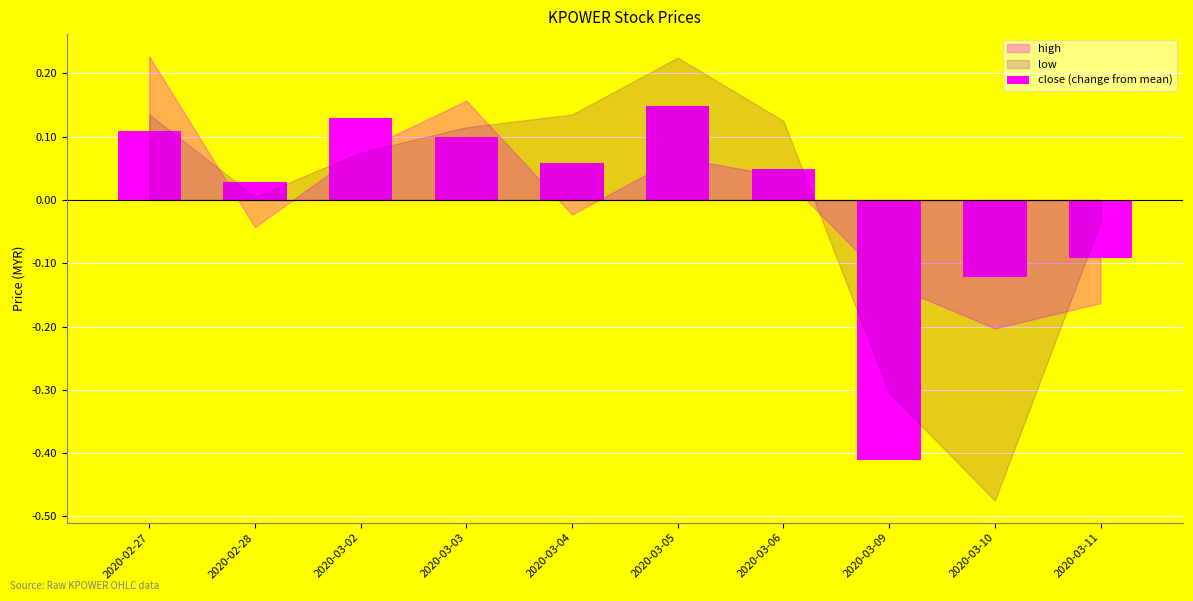

At which label is the value closest to 0?

2020-02-28